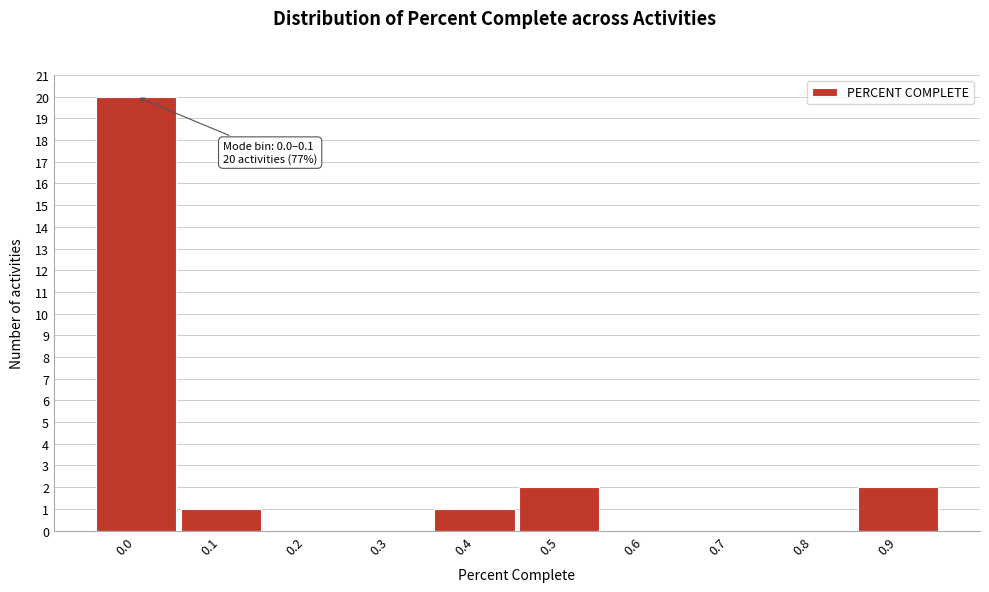

Reading left to right, what are all the values shown in this chart?

0.0=20	0.1=1	0.2=0	0.3=0	0.4=1	0.5=2	0.6=0	0.7=0	0.8=0	0.9=2